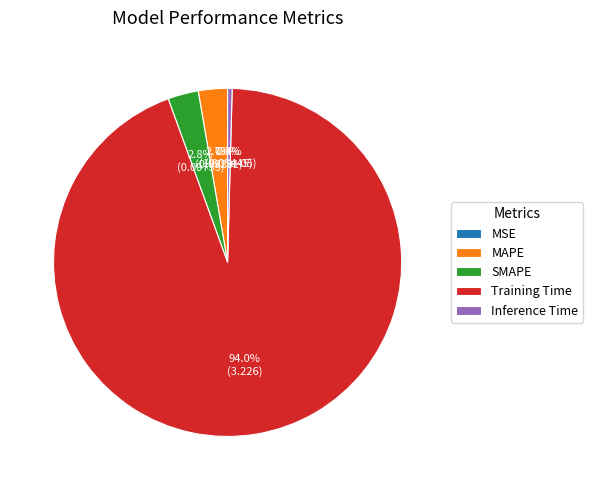

Is it true that MAPE is 3% of the pie?

True